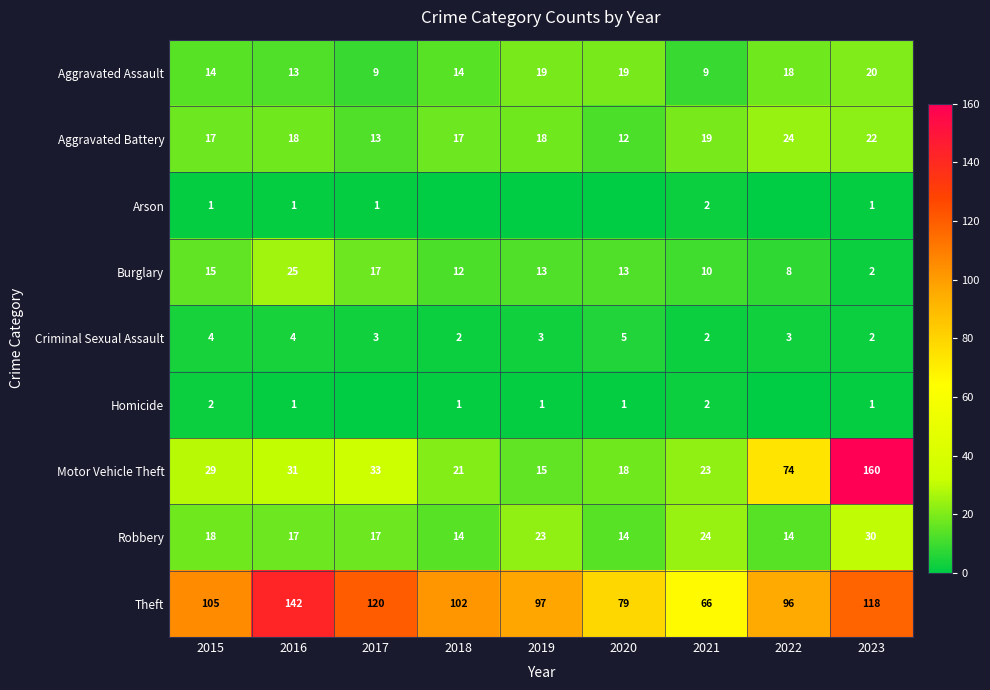

The Aggravated Assault series shows 7 at 2016. True or false?

False